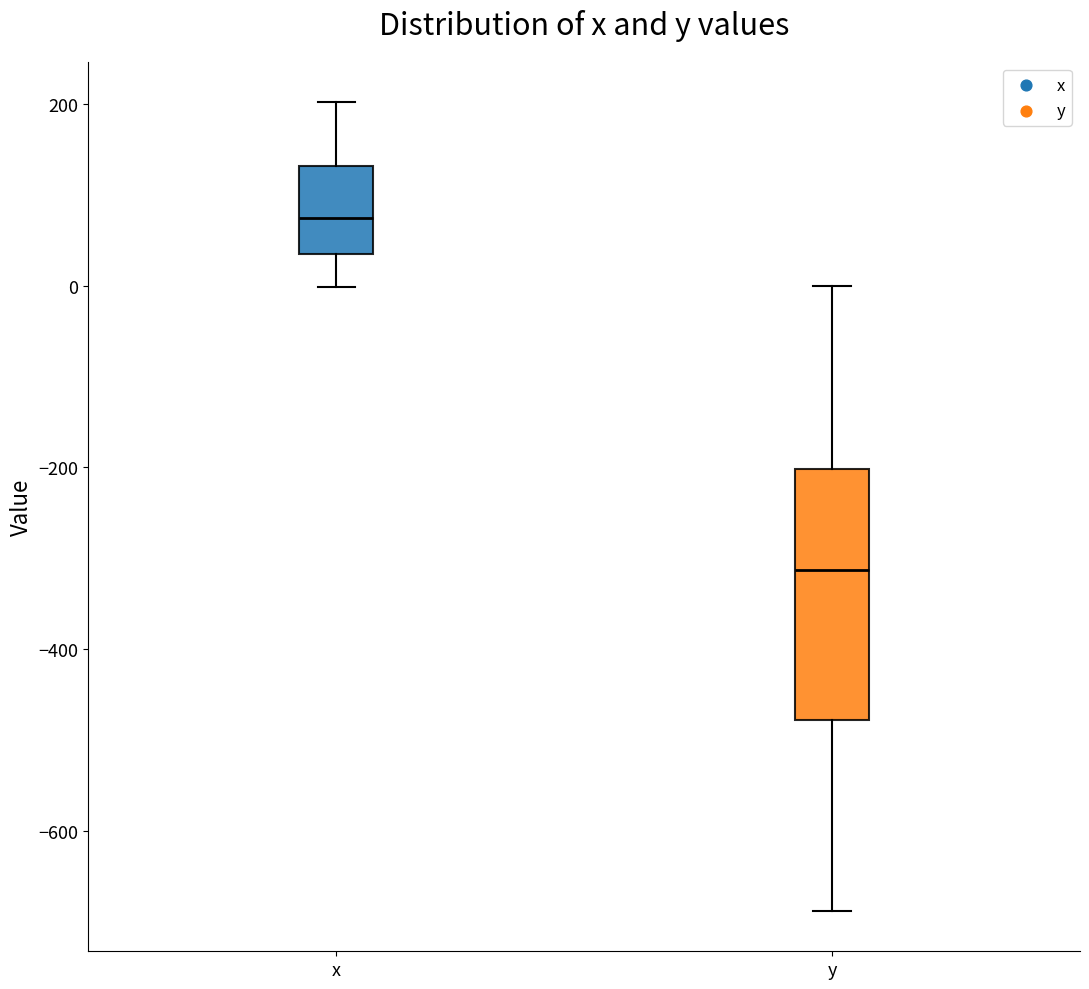

Which box's median line is the highest?

x